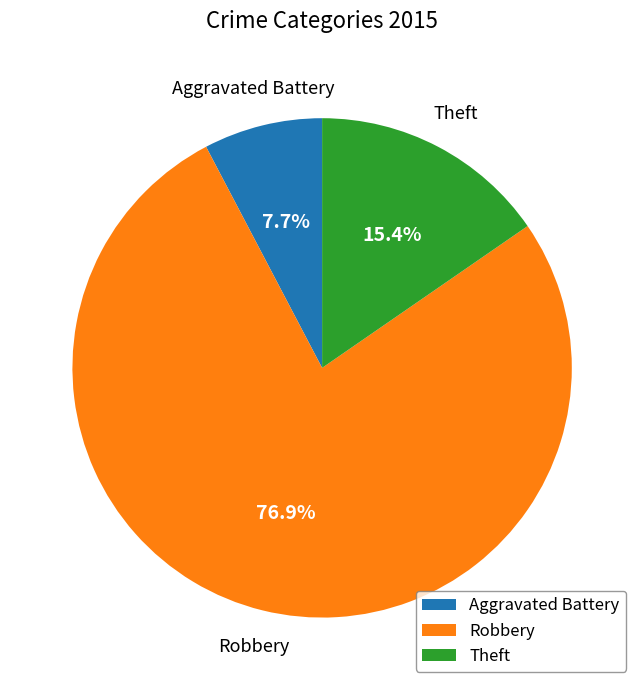

Do Aggravated Battery and Robbery together represent more than half of the pie?

Yes